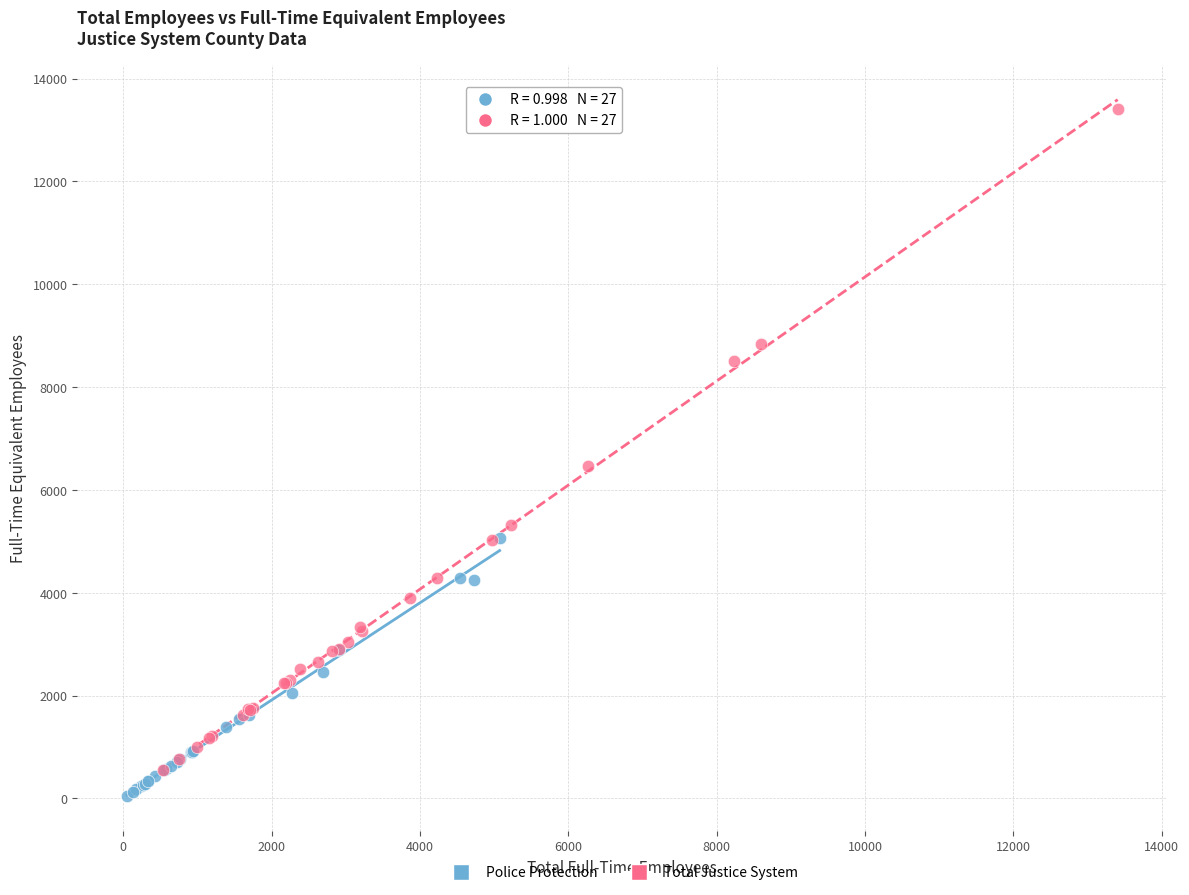

Which series contains the highest Y value?

Total Justice System